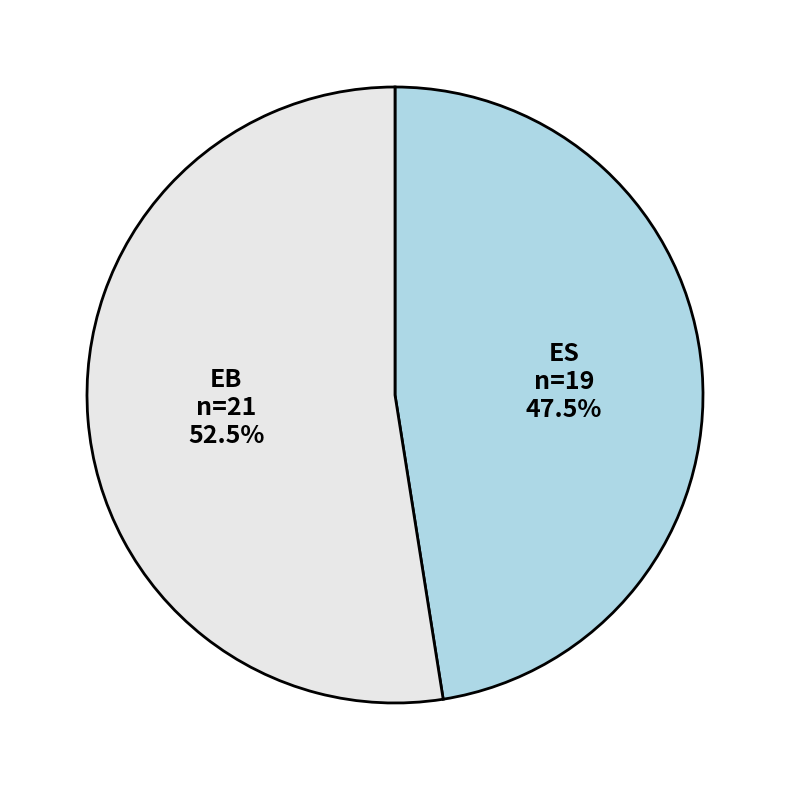

Which category has the biggest portion of the pie?

EB